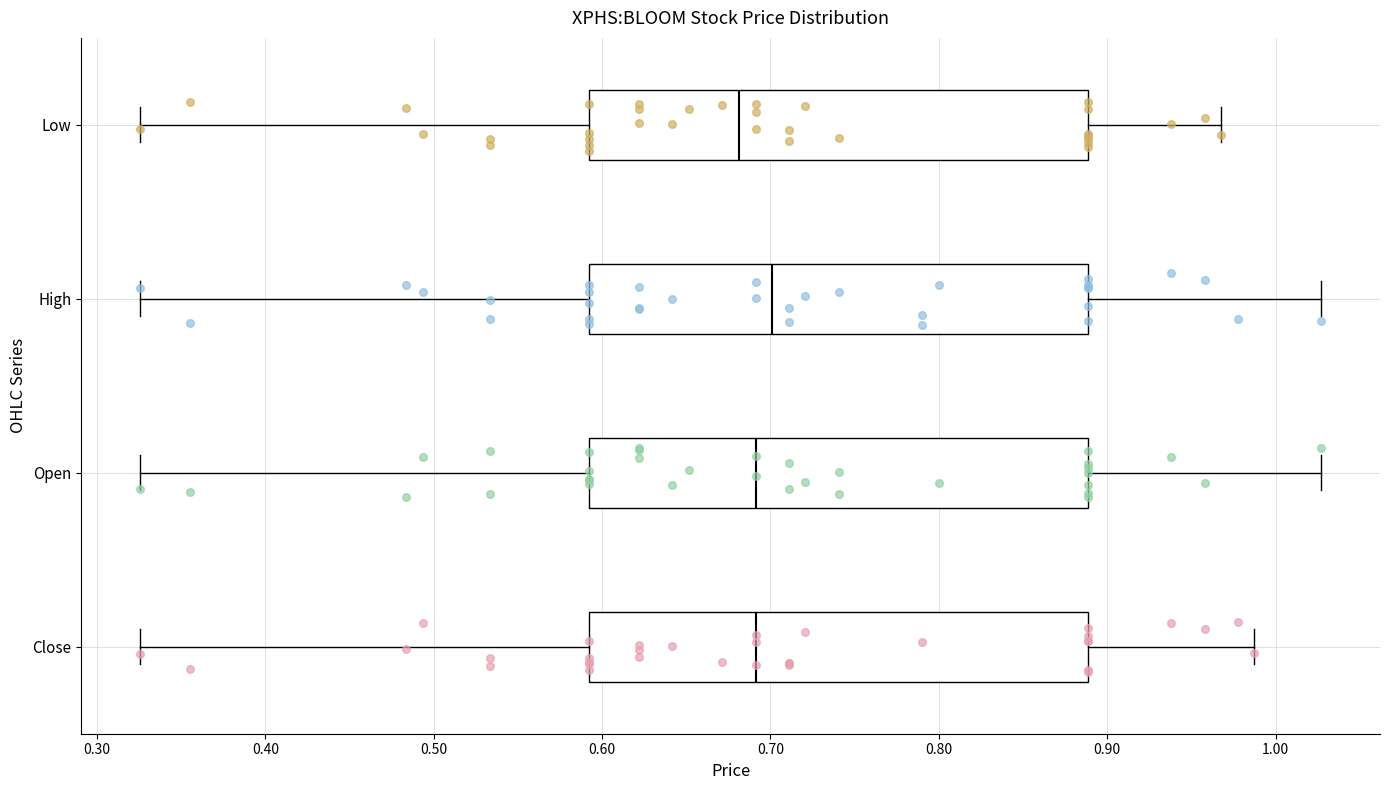

Reading bottom to top, read every box against the x-axis: the position of its median line, the range the box covers, and the ends of its whiskers. The values are not printed on the chart, so give them approximately, as read against the axis.

Close: median 0.69, box 0.59 to 0.89, whiskers 0.33 to 0.99
Open: median 0.69, box 0.59 to 0.89, whiskers 0.33 to 1.03
High: median 0.70, box 0.59 to 0.89, whiskers 0.33 to 1.03
Low: median 0.68, box 0.59 to 0.89, whiskers 0.33 to 0.97